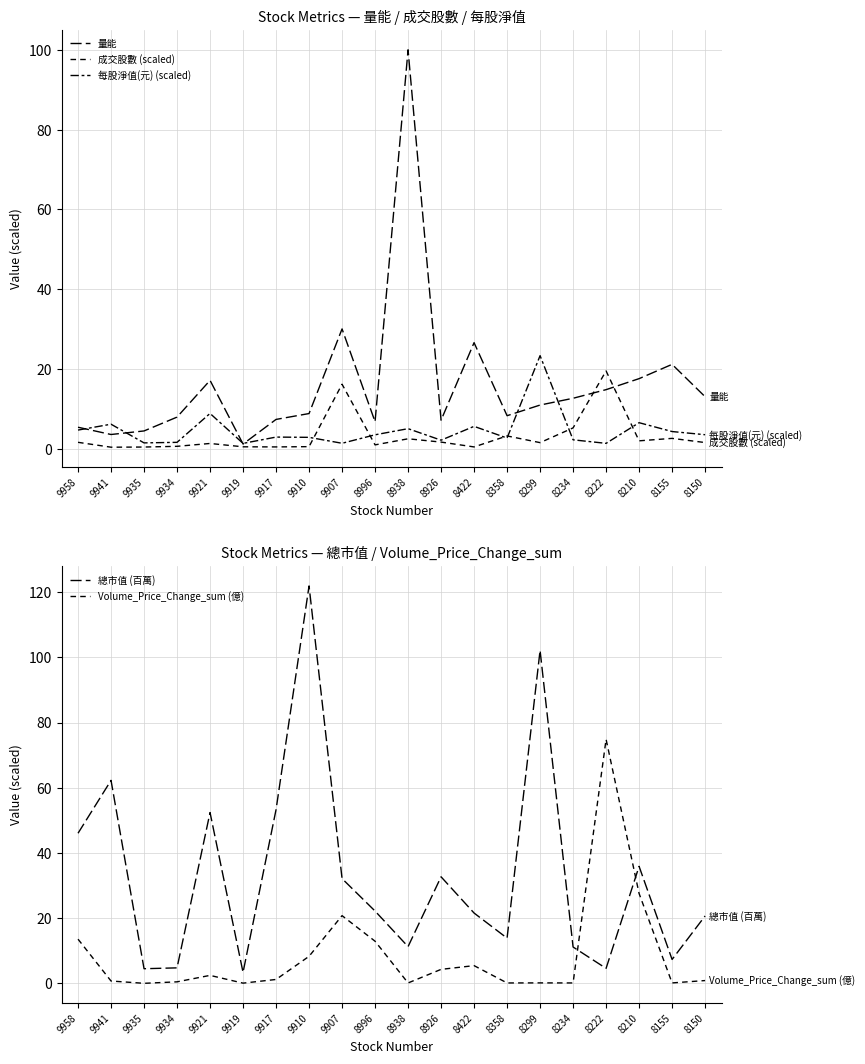

Which category has the lowest value in the 總市值 (百萬) series?

9919